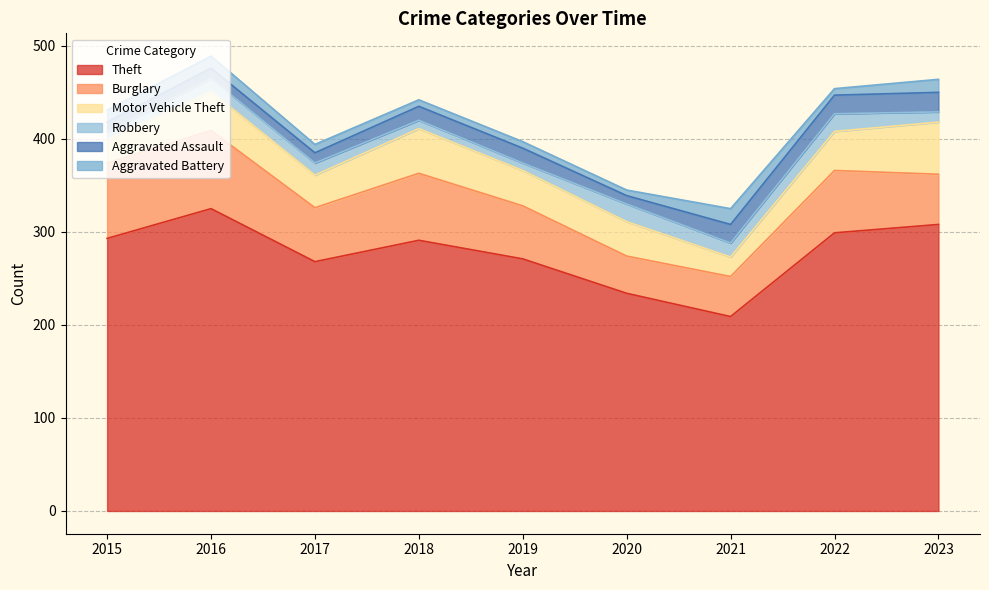

Rank the categories by Burglary value from highest to lowest.

2016, 2015, 2018, 2022, 2017, 2019, 2023, 2021, 2020